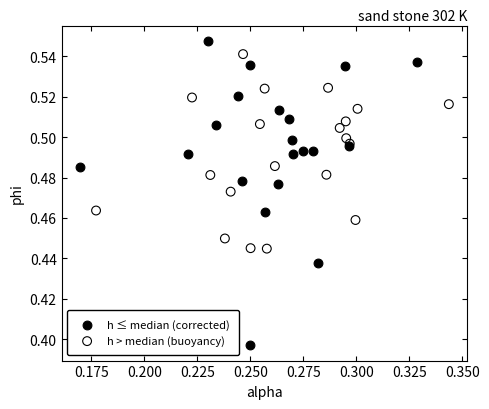

Which series has the widest spread of Y values?

h ≤ median (corrected)